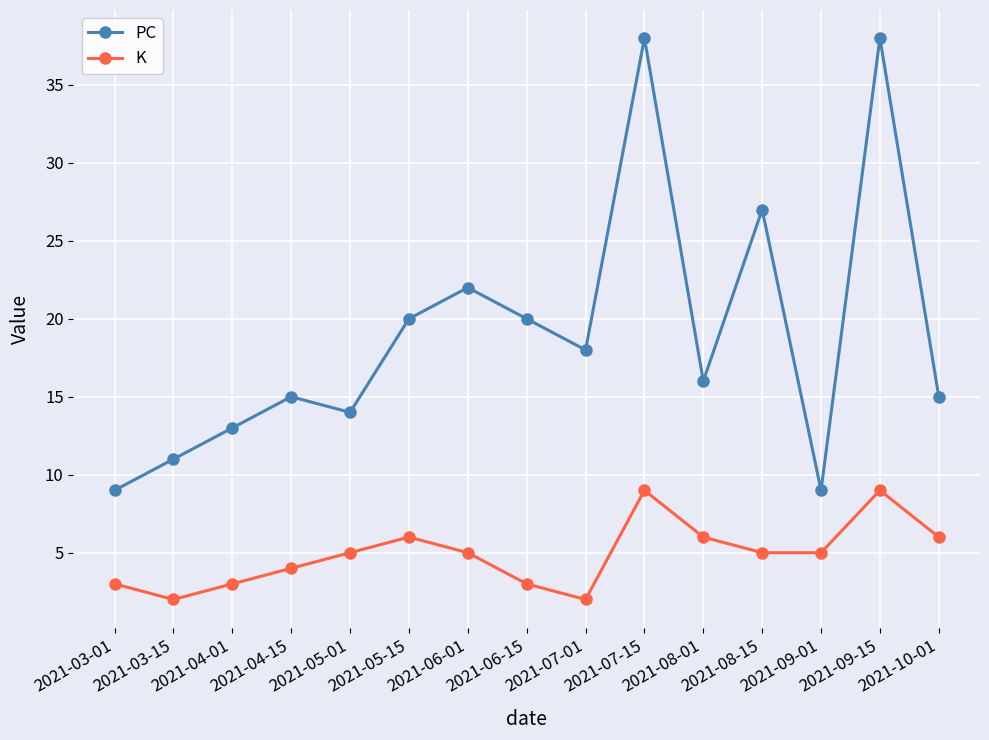

Reading left to right, list all the values displayed in this chart.

PC: 2021-03-01=9	2021-03-15=11	2021-04-01=13	2021-04-15=15	2021-05-01=14	2021-05-15=20	2021-06-01=22	2021-06-15=20	2021-07-01=18	2021-07-15=38	2021-08-01=16	2021-08-15=27	2021-09-01=9	2021-09-15=38	2021-10-01=15
K: 2021-03-01=3	2021-03-15=2	2021-04-01=3	2021-04-15=4	2021-05-01=5	2021-05-15=6	2021-06-01=5	2021-06-15=3	2021-07-01=2	2021-07-15=9	2021-08-01=6	2021-08-15=5	2021-09-01=5	2021-09-15=9	2021-10-01=6